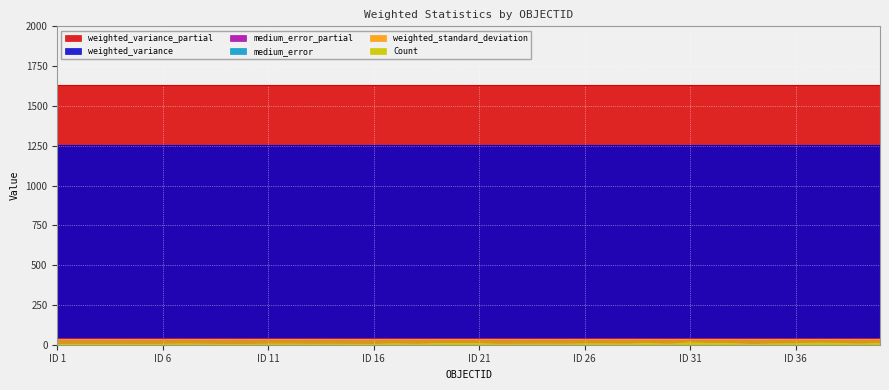

What is the value of the weighted_standard_deviation point at the 6th from the left?

35.4